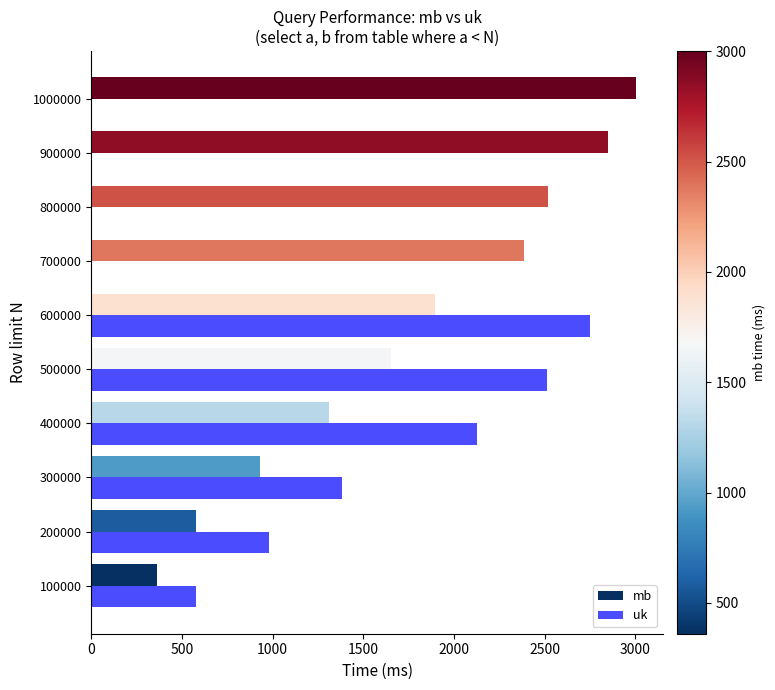

Which series has the largest total across all categories?

mb